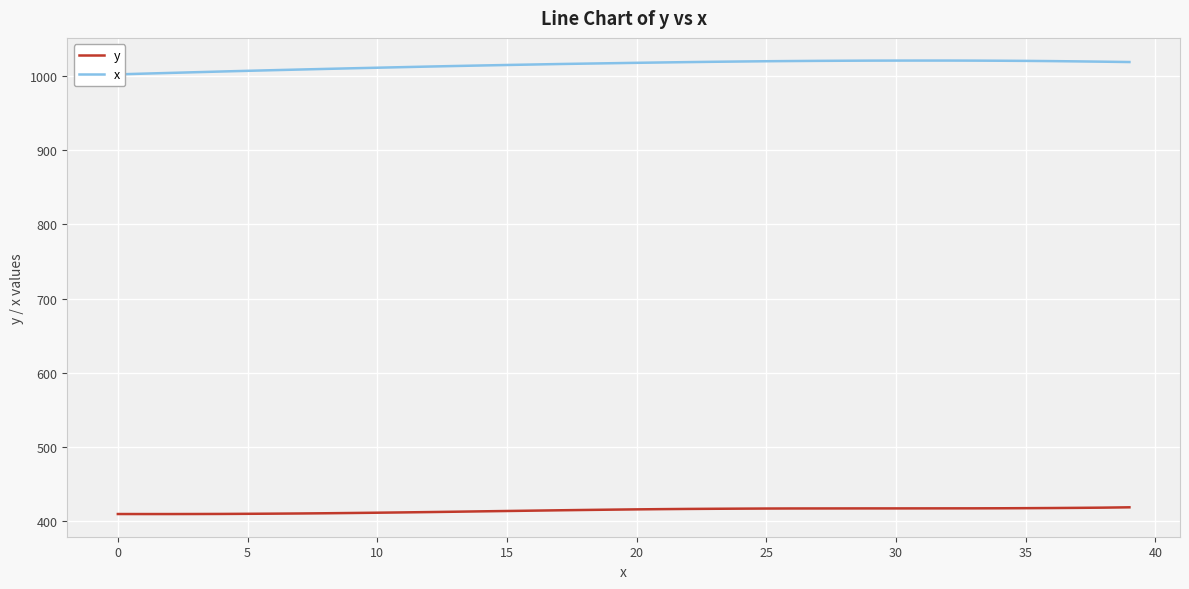

At 12, list the series in order from largest to smallest.

x, y